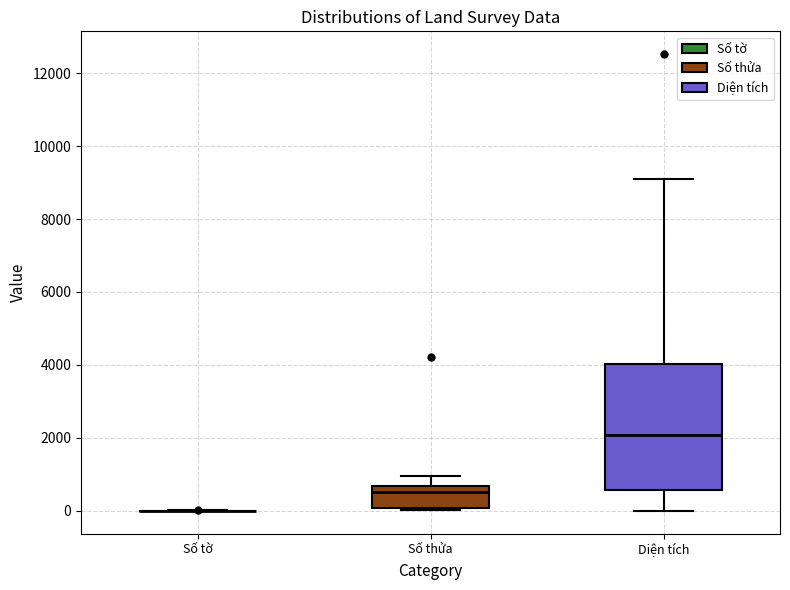

Reading left to right, transcribe this box plot: for each box, give where its median line is, the range the box spans, and where its two whiskers end, as read against the y-axis. The values are not printed on the chart, so give them approximately, as read against the axis.

Số tờ: box collapsed to a line at 0, whiskers 0 to 0
Số thửa: median 600 (just below the box's upper edge), box 0 to 600, whiskers 0 to 1000
Diện tích: median 2000, box 600 to 4000, whiskers 0 to 9000